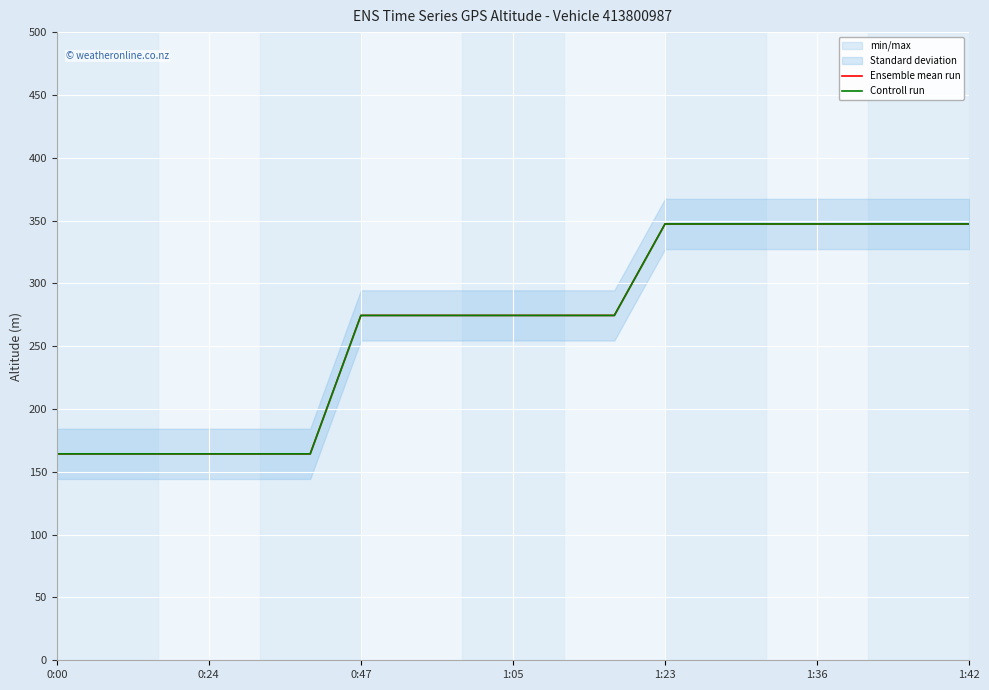

Between 1:23 and 1:05, which is larger?

1:23